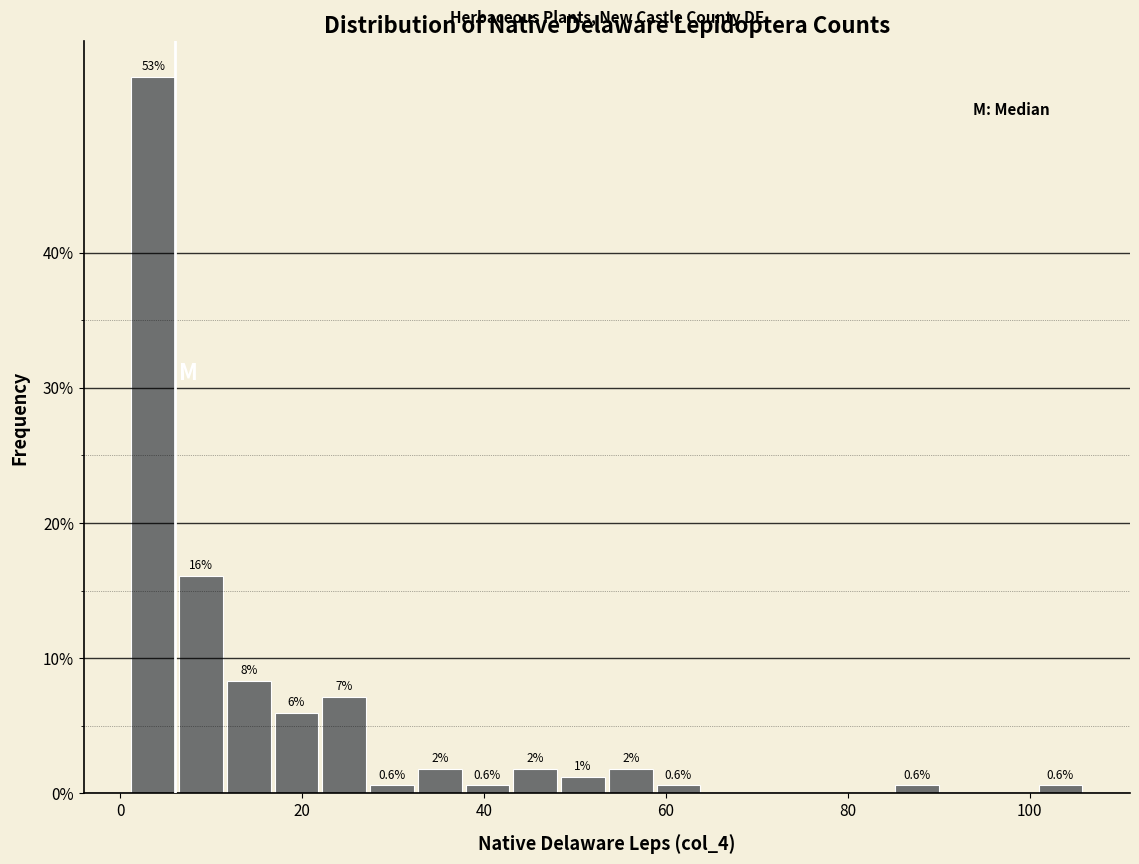

Around what value on the x-axis is the tallest bar? Give the approximate position of its centre, as read against the axis.

4